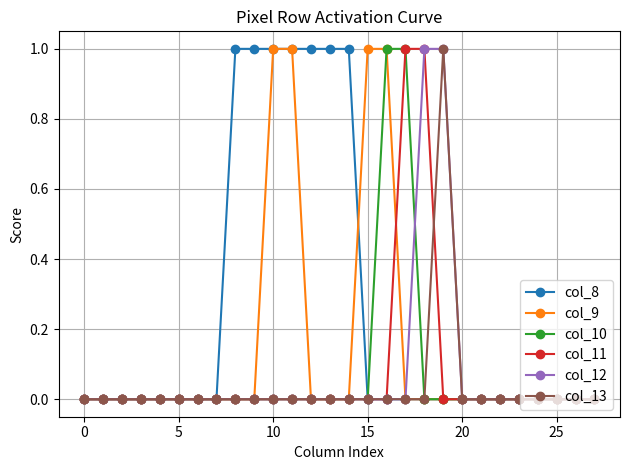

Which series has the largest total across all categories?

col_8